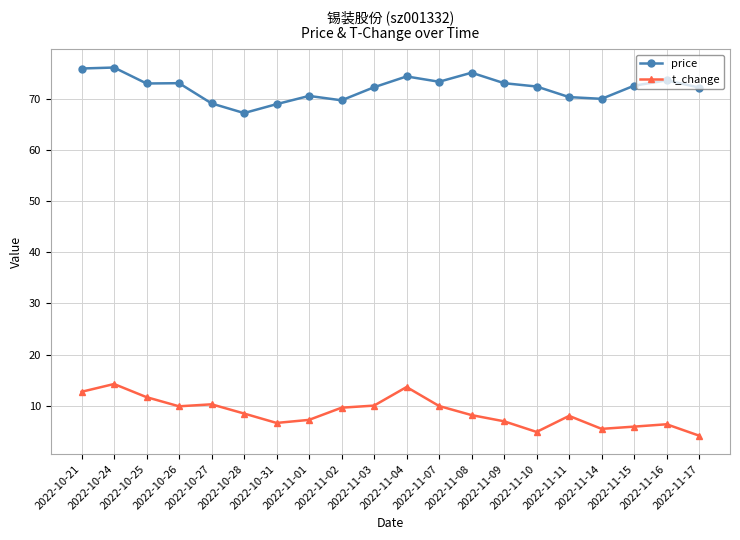

What are all the series names shown in the legend?

price, t_change